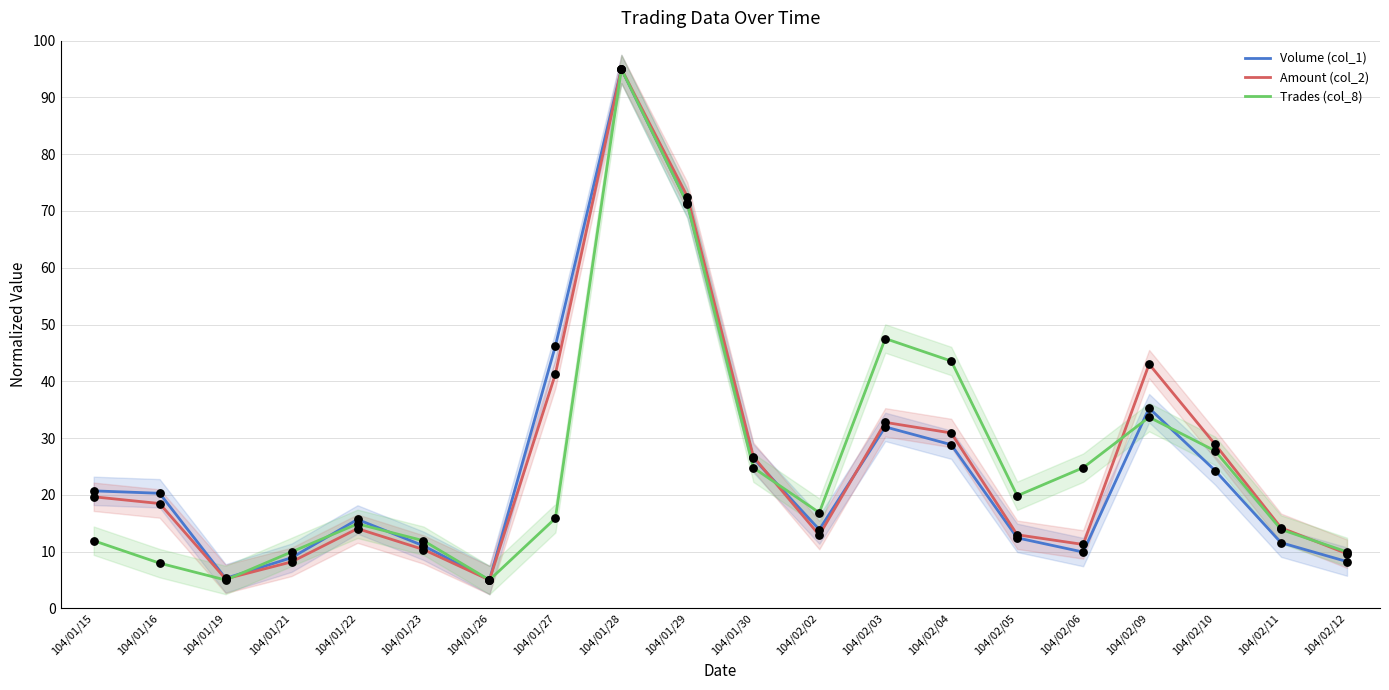

Which series reaches the minimum Y coordinate?

Volume (col_1)